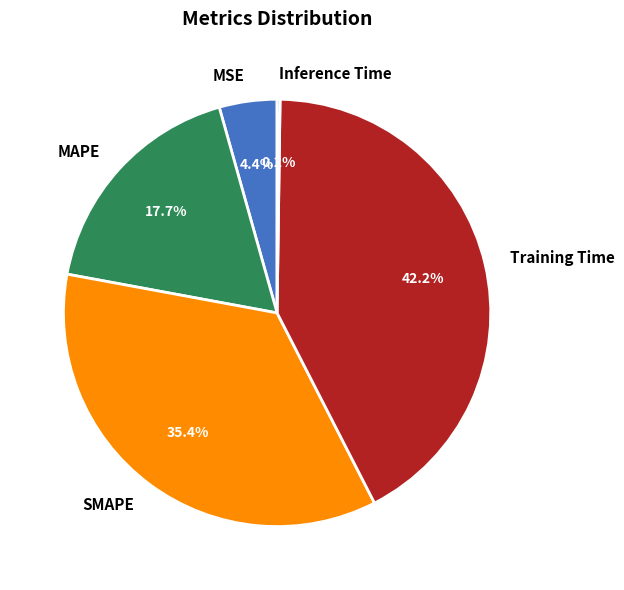

To the nearest percent, what percentage of the pie is MAPE?

18%